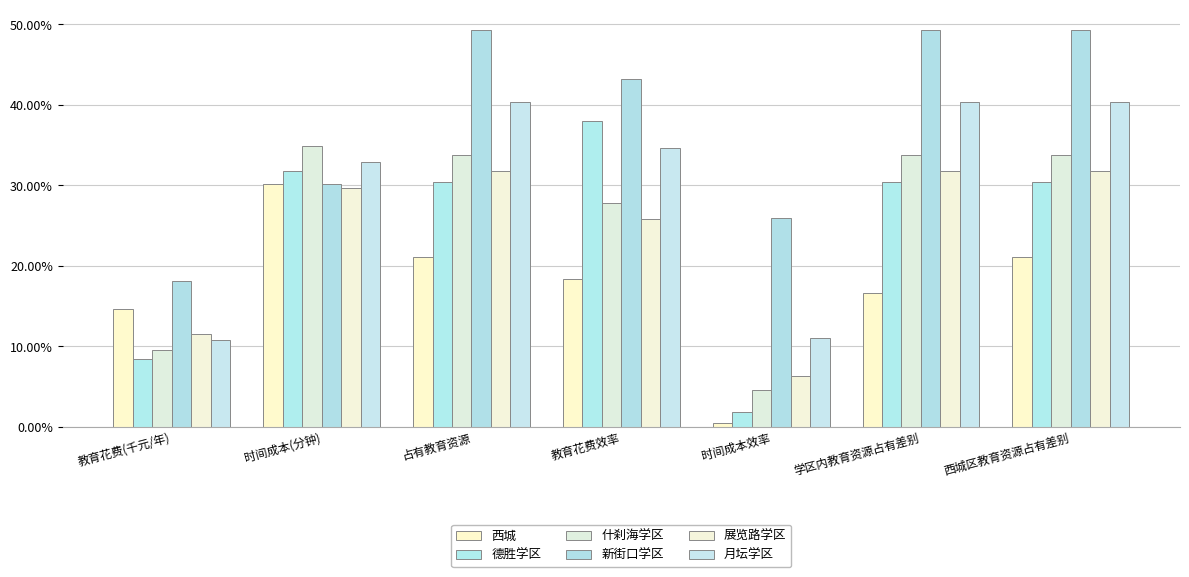

Rank the series by their maximum value, from lowest to highest.

西城, 展览路学区, 什刹海学区, 德胜学区, 月坛学区, 新街口学区